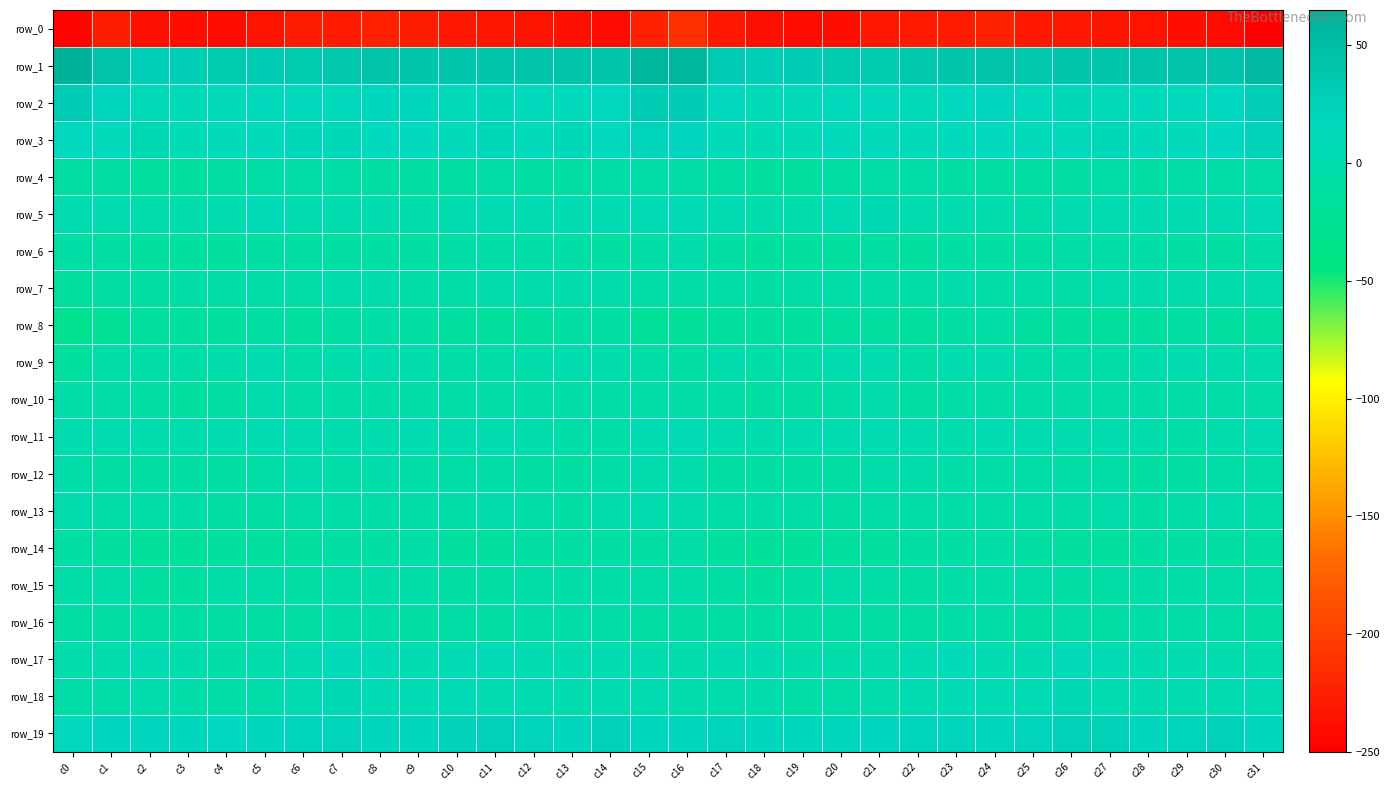

The row_9 series shows -3.3 at c25. True or false?

True